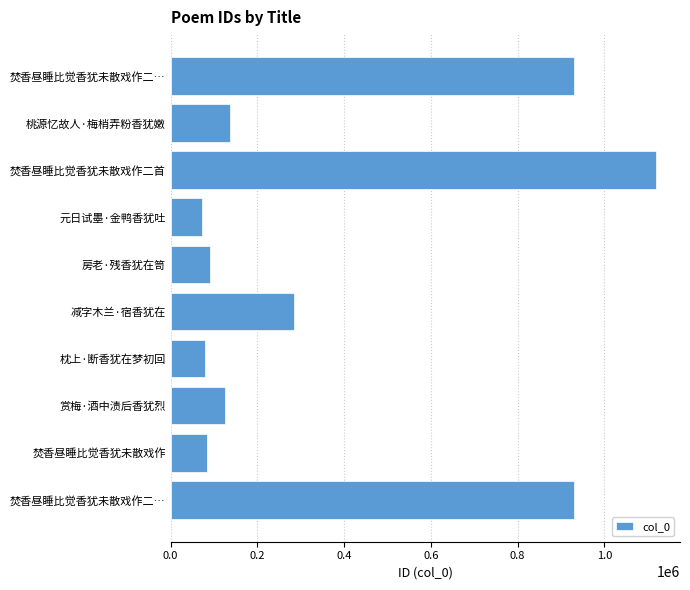

What is the sum of all values?

3853968